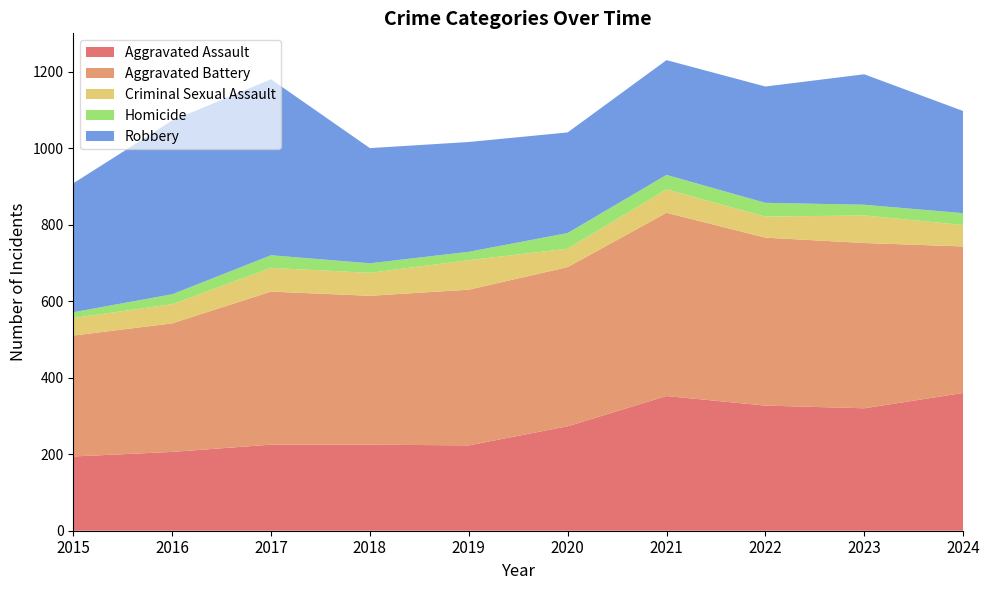

Reading left to right, what are all the values shown in this chart?

Aggravated Assault: 2015=194	2016=206	2017=225	2018=225	2019=223	2020=273	2021=352	2022=327	2023=320	2024=360
Aggravated Battery: 2015=316	2016=336	2017=400	2018=389	2019=407	2020=416	2021=479	2022=439	2023=432	2024=383
Criminal Sexual Assault: 2015=46	2016=50	2017=62	2018=60	2019=77	2020=48	2021=61	2022=55	2023=72	2024=56
Homicide: 2015=15	2016=26	2017=33	2018=25	2019=22	2020=41	2021=38	2022=36	2023=28	2024=31
Robbery: 2015=337	2016=454	2017=460	2018=301	2019=287	2020=263	2021=300	2022=304	2023=341	2024=267